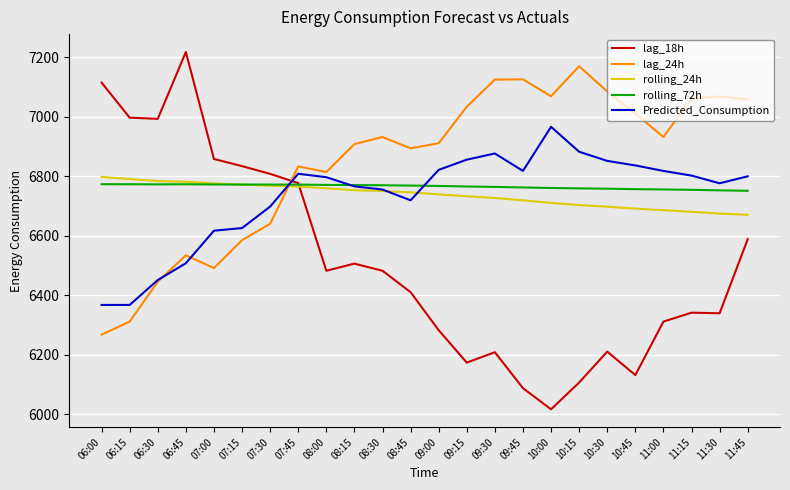

What is the maximum value for lag_18h?

7218.0